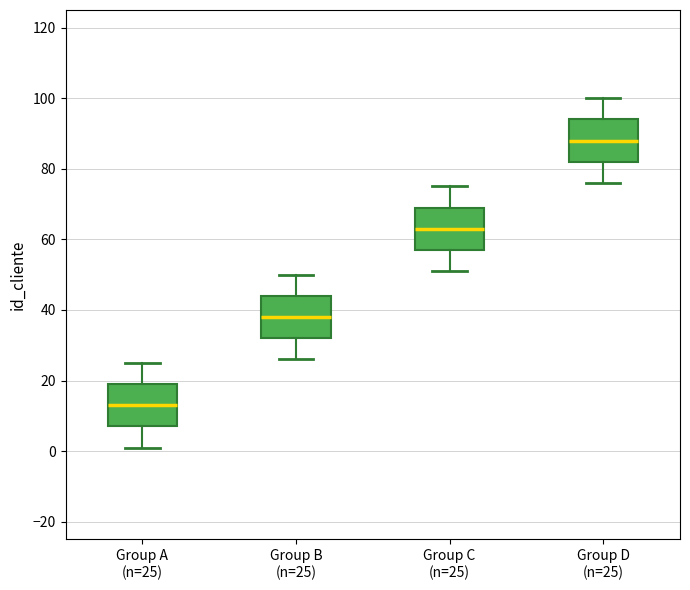

Reading left to right, transcribe this box plot: for each box, give where its median line is, the range the box spans, and where its two whiskers end, as read against the y-axis. The values are not printed on the chart, so give them approximately, as read against the axis.

Group A (n=25): median 14, box 8 to 20, whiskers 2 to 26
Group B (n=25): median 38, box 32 to 44, whiskers 26 to 50
Group C (n=25): median 64, box 58 to 70, whiskers 52 to 76
Group D (n=25): median 88, box 82 to 94, whiskers 76 to 100